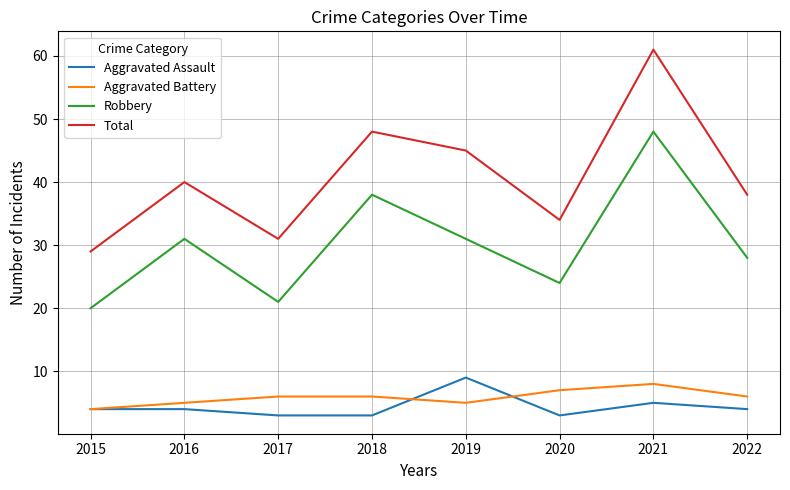

Read the Total value at 2017, to the nearest 10.

30